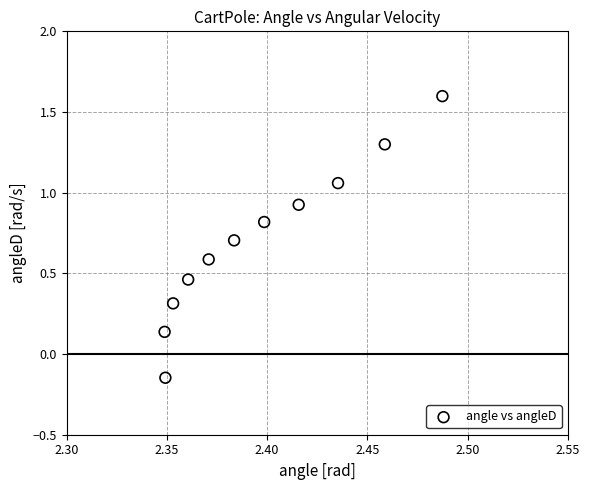

What is the range of Y values (max minus min)?

1.7